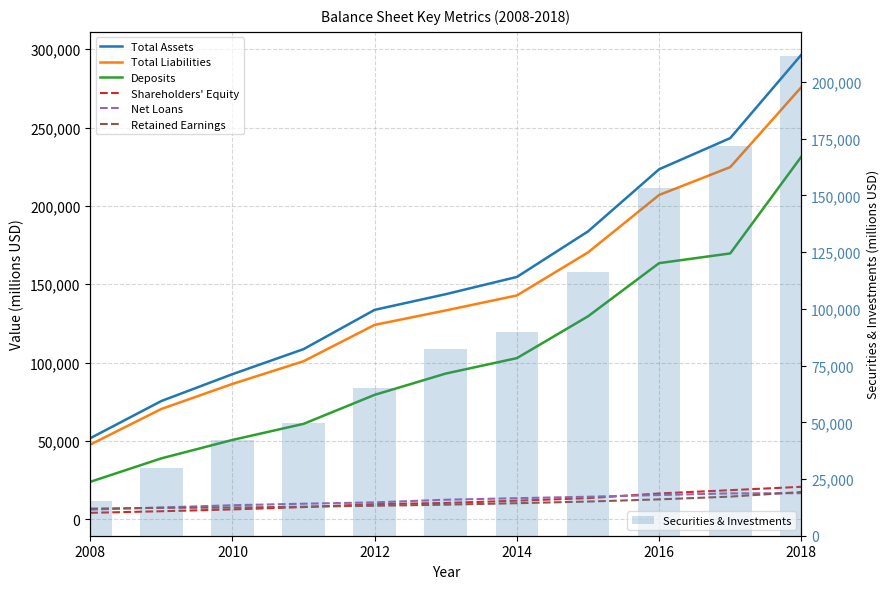

What is the difference between the maximum and minimum values in the Securities & Investments series?

196239